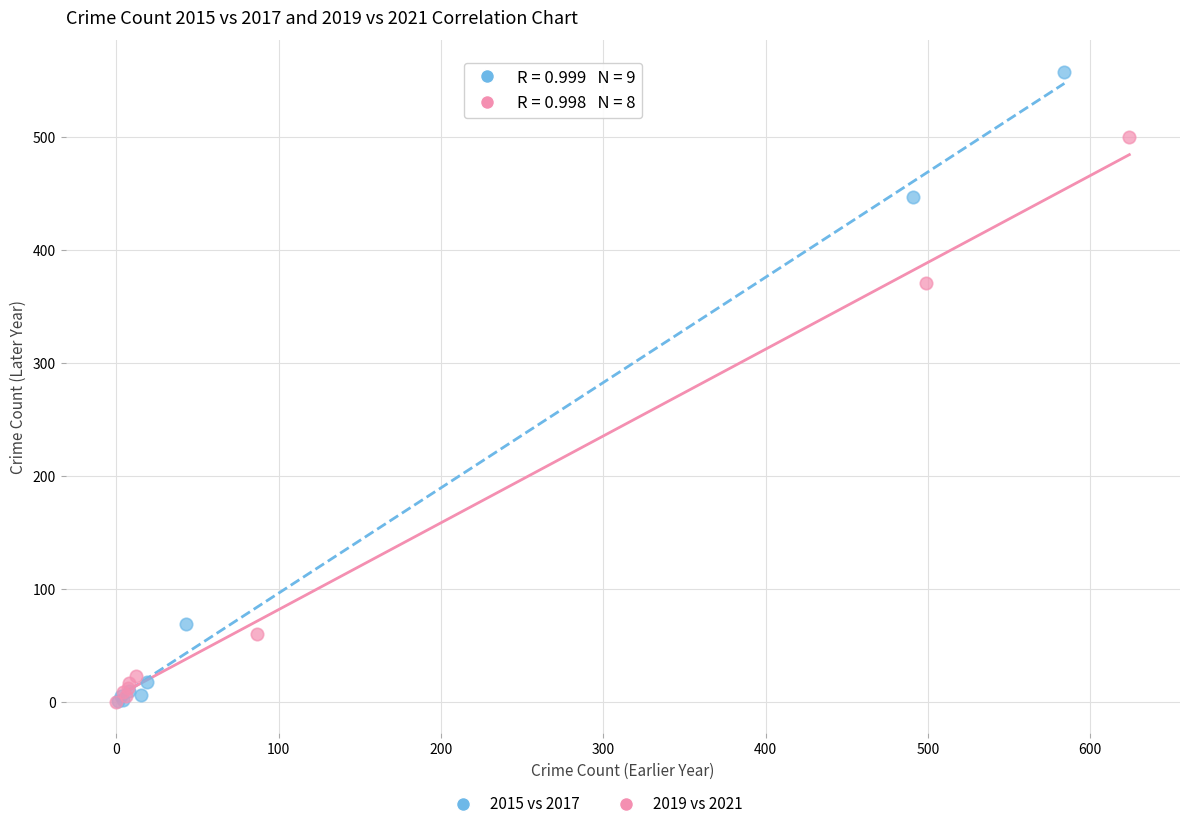

Which series contains the highest Y value?

2015 vs 2017